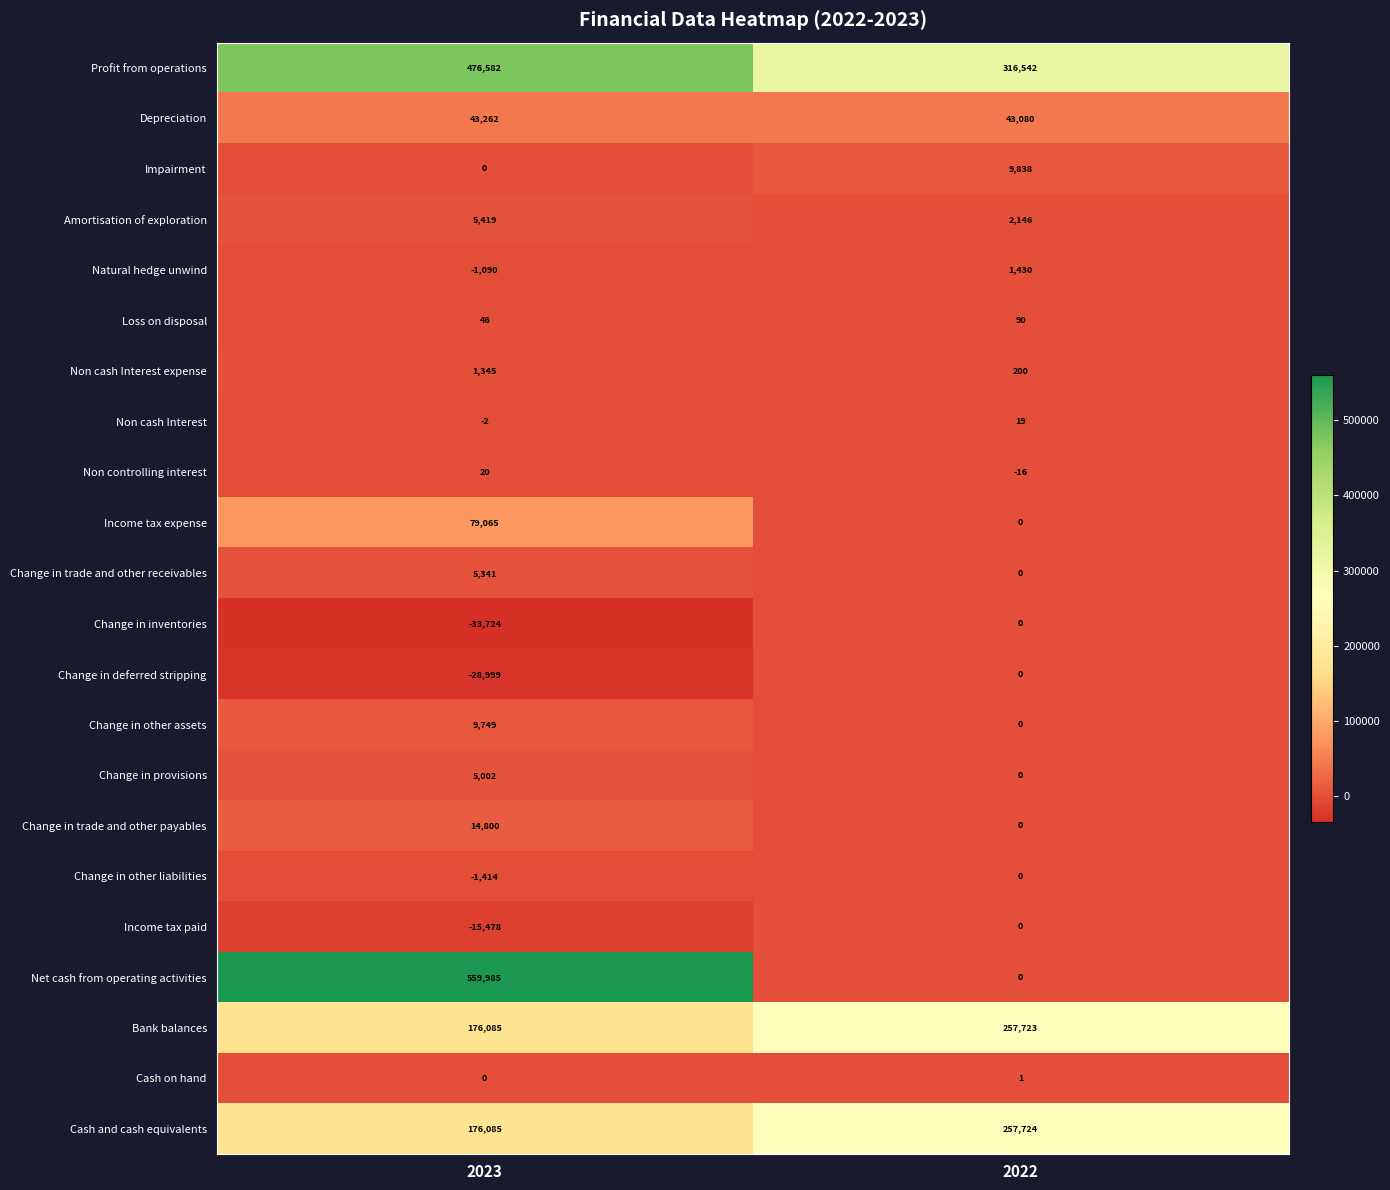

Which series changed the most between 2023 and 2022?

Net cash from operating activities